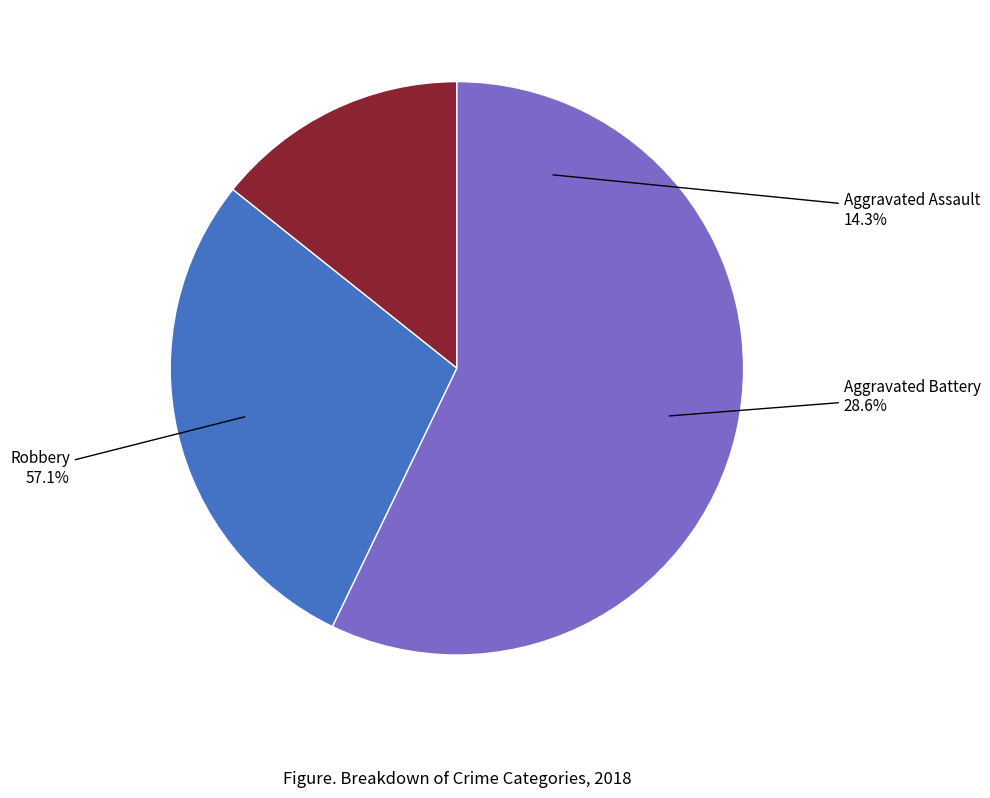

What percentage is the Robbery slice, to the nearest percent?

57%